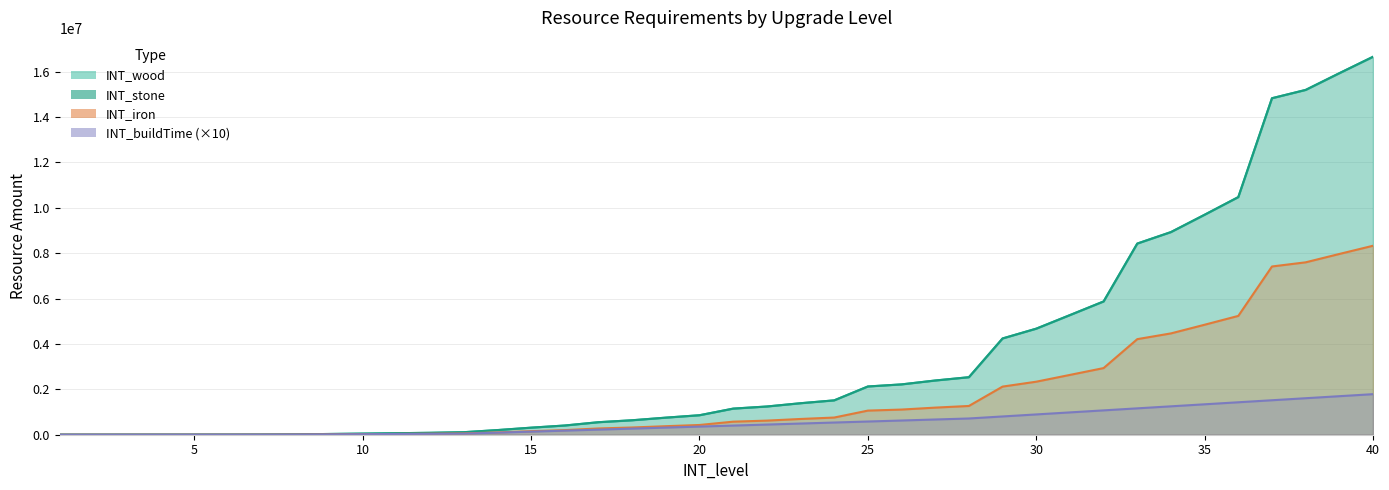

Is the value of INT_buildTime at 33 greater than the value of INT_stone at 35?

No